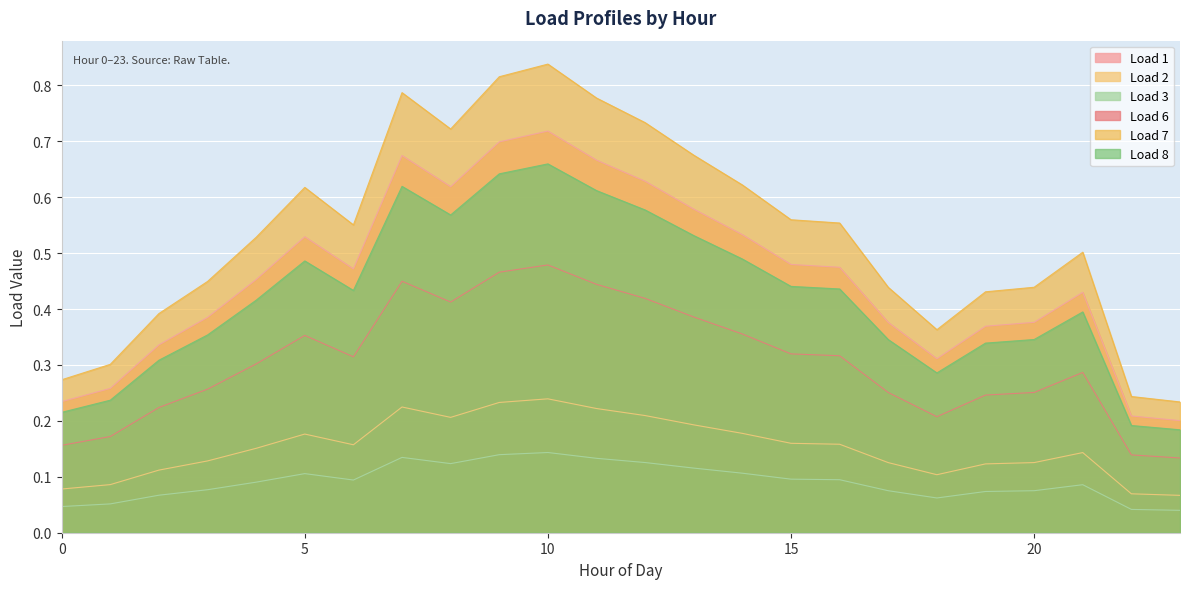

Which series has the largest total across all categories?

Load 7